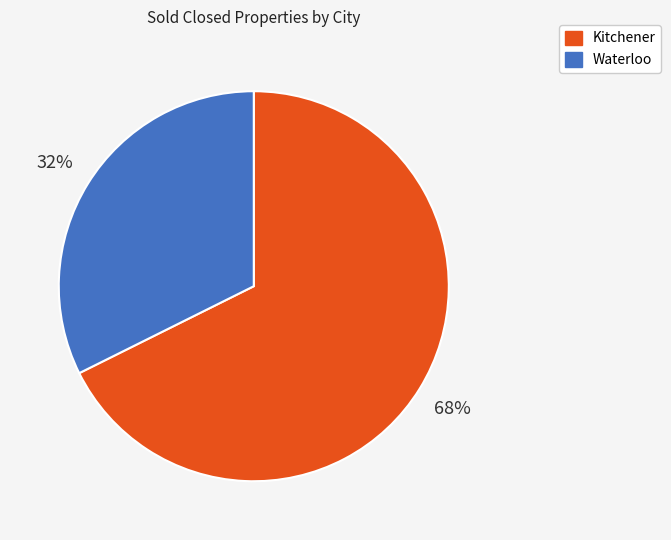

Which has a higher value, Waterloo or Kitchener?

Kitchener